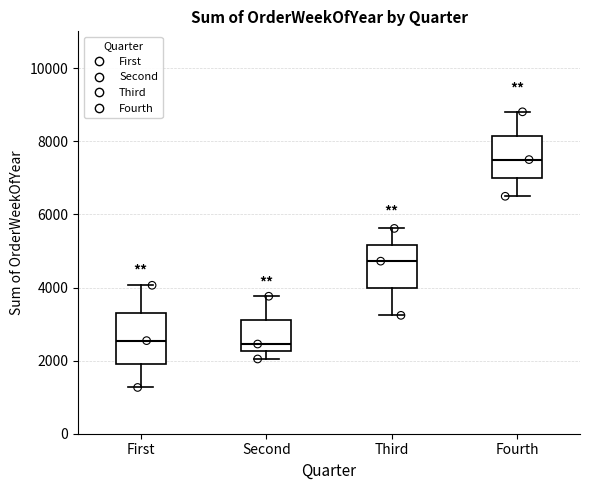

Reading left to right, read every box against the y-axis: the position of its median line, the range the box covers, and the ends of its whiskers. The values are not printed on the chart, so give them approximately, as read against the axis.

First: median 2600, box 2000 to 3400, whiskers 1200 to 4000
Second: median 2400, box 2200 to 3200, whiskers 2000 to 3800
Third: median 4800, box 4000 to 5200, whiskers 3200 to 5600
Fourth: median 7600, box 7000 to 8200, whiskers 6400 to 8800